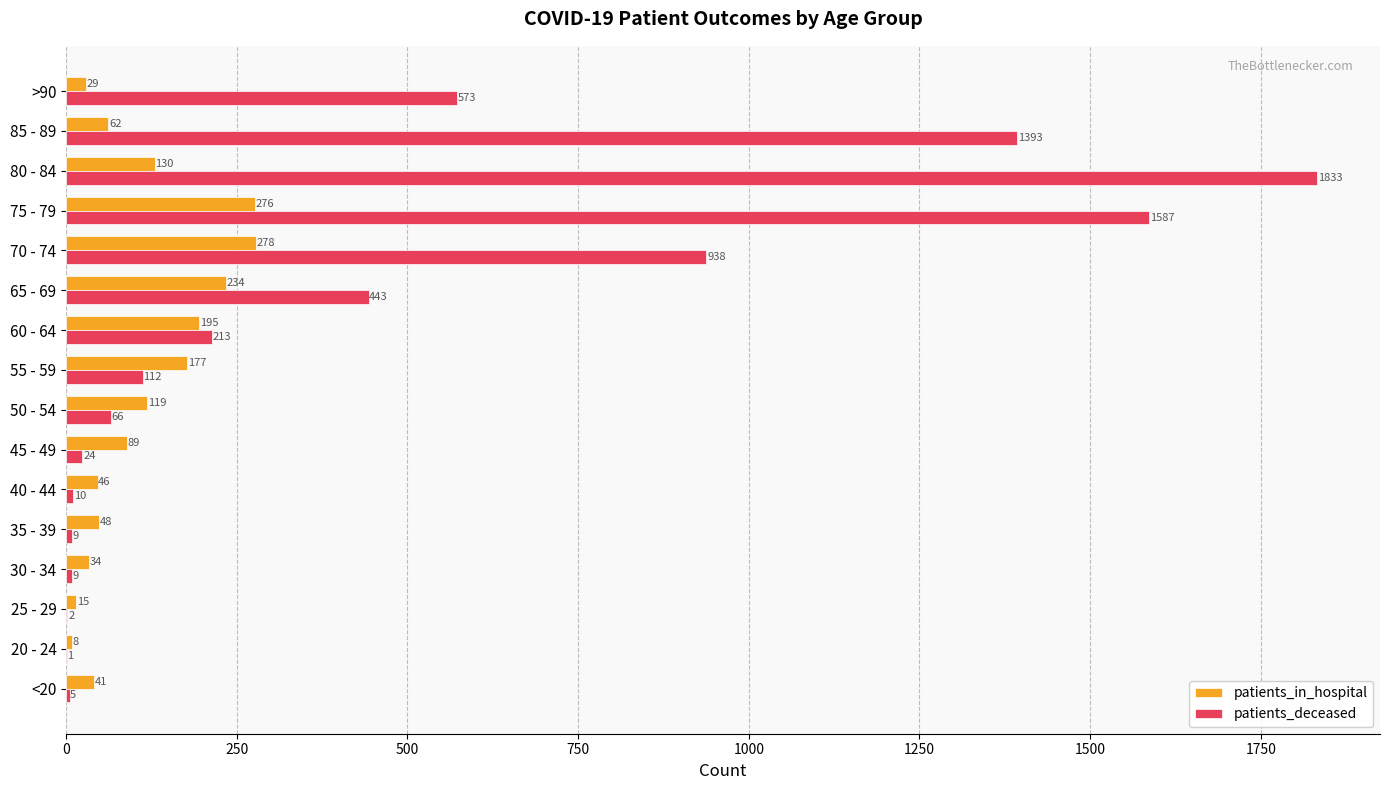

How many categories are shown in the chart?

16